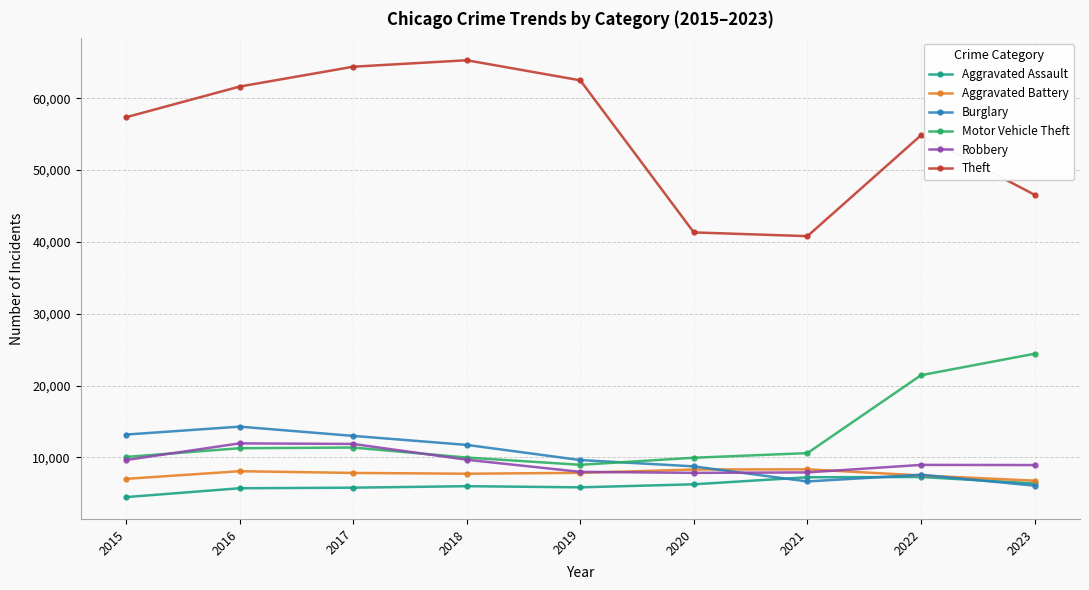

True or false: Aggravated Assault and Theft intersect in this chart.

False